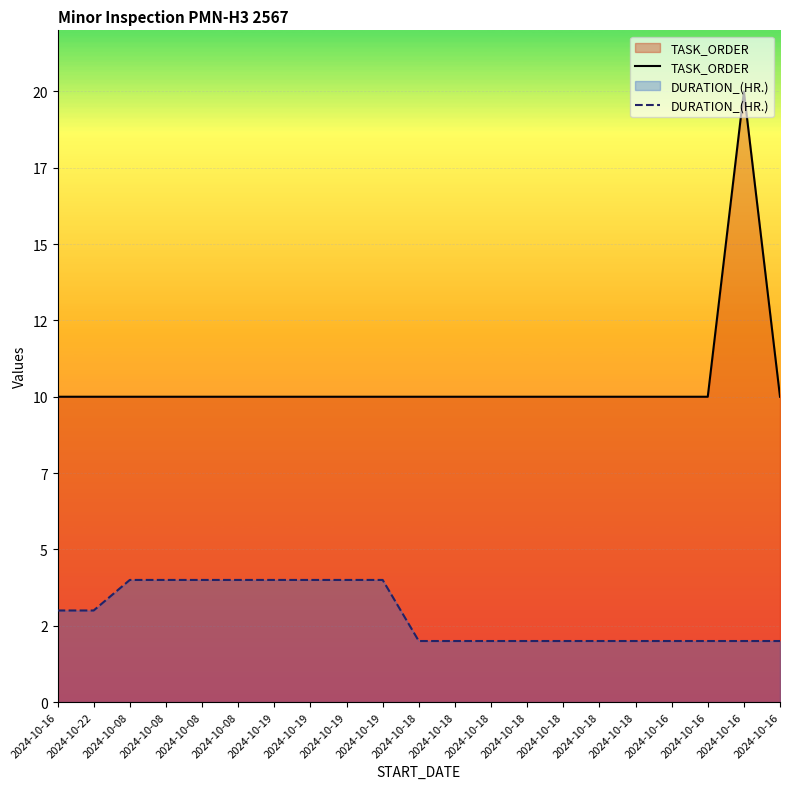

At which category is the sum across all series the highest?

2024-10-16